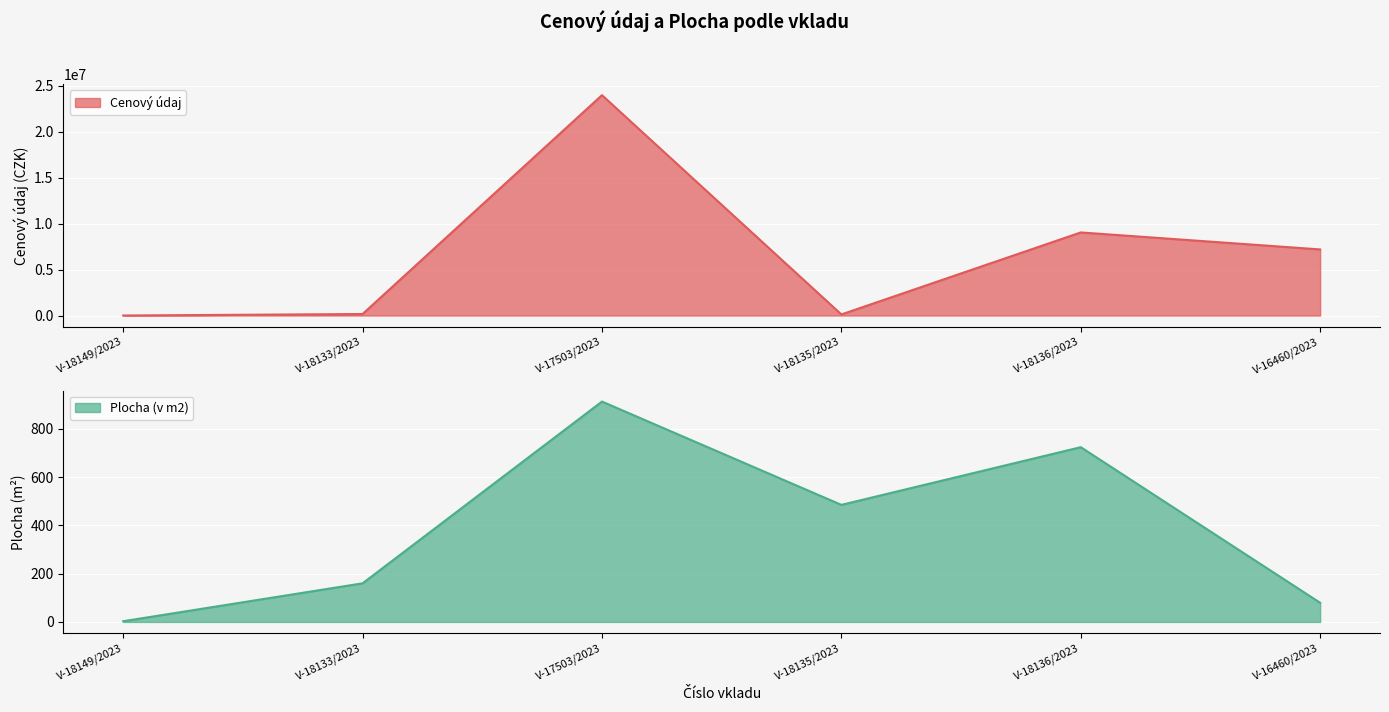

What is the value of the Plocha (v m2) point at the 4th from the left?

485.0